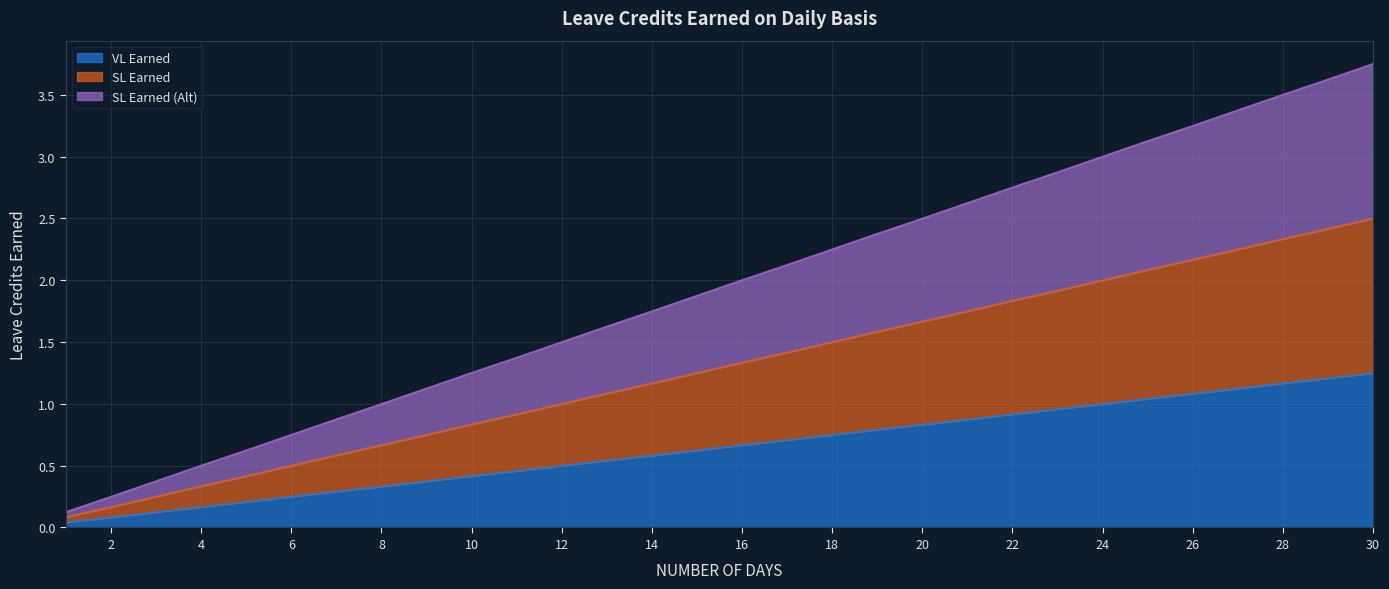

Does the chart display data point markers on the line(s)?

No